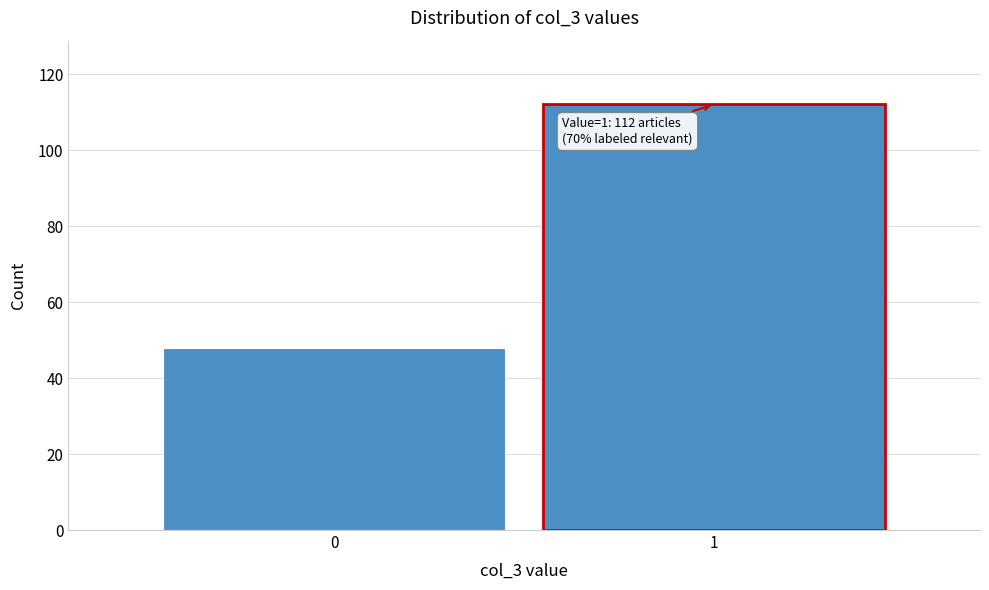

Reading right to left, what are all the values shown in this chart?

112	48